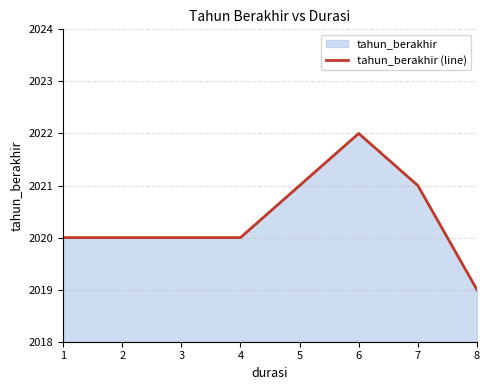

What is the difference between the values at 5 and 8?

2